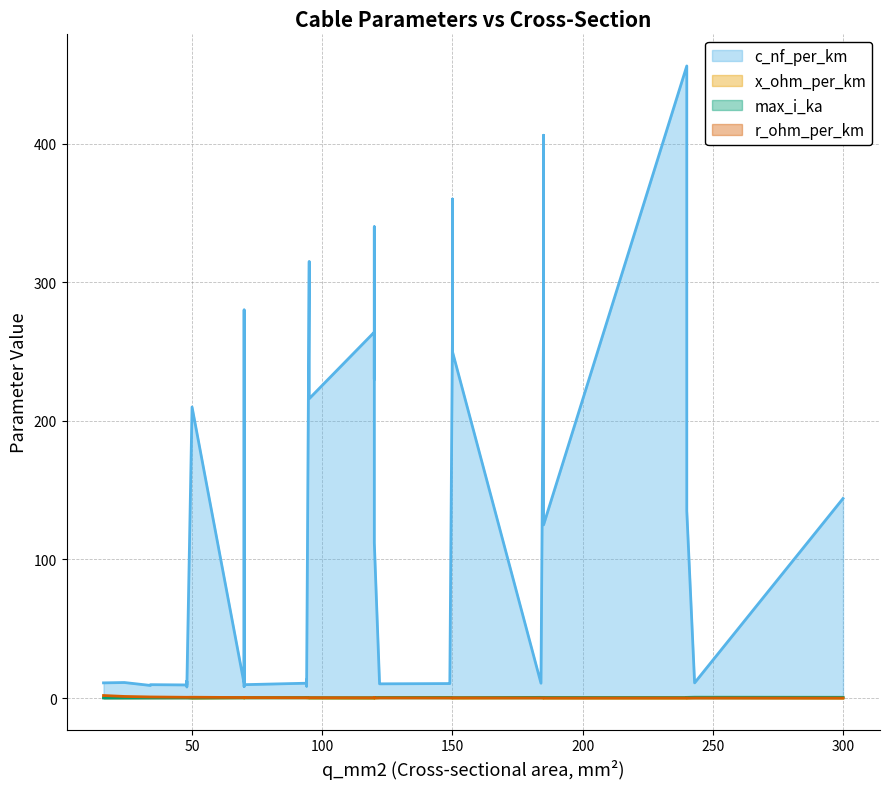

In c_nf_per_km, how many points are lower than both neighbors (excluding endpoints)?

7